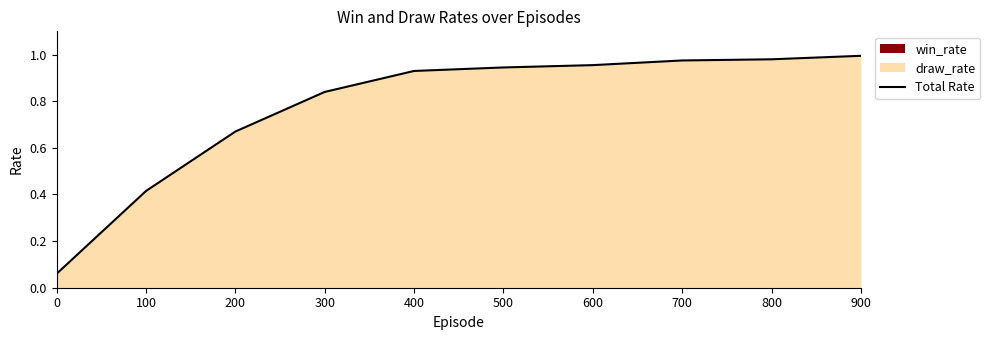

Reading left to right, list all the values displayed in this chart.

0.1	0.4	0.7	0.8	0.9	0.9	1.0	1.0	1.0	1.0